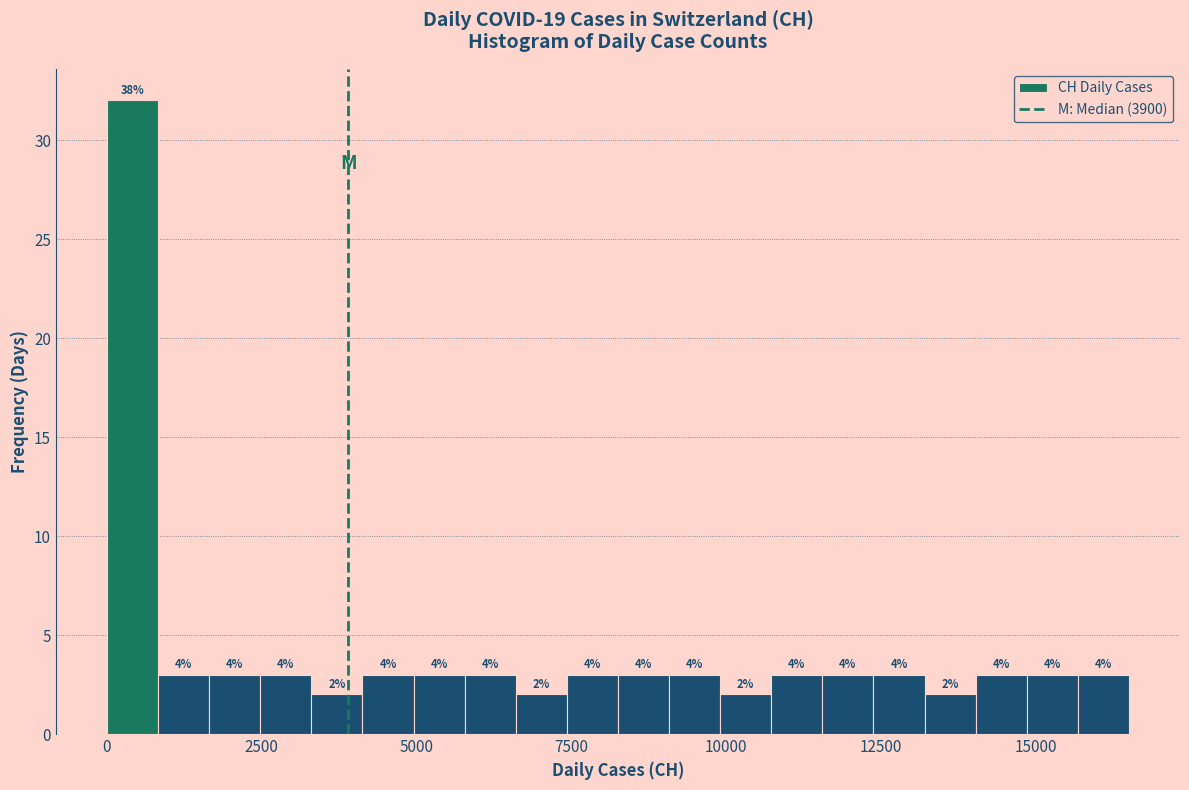

Around what value on the x-axis is the tallest bar? Give the approximate position of its centre, as read against the axis.

500